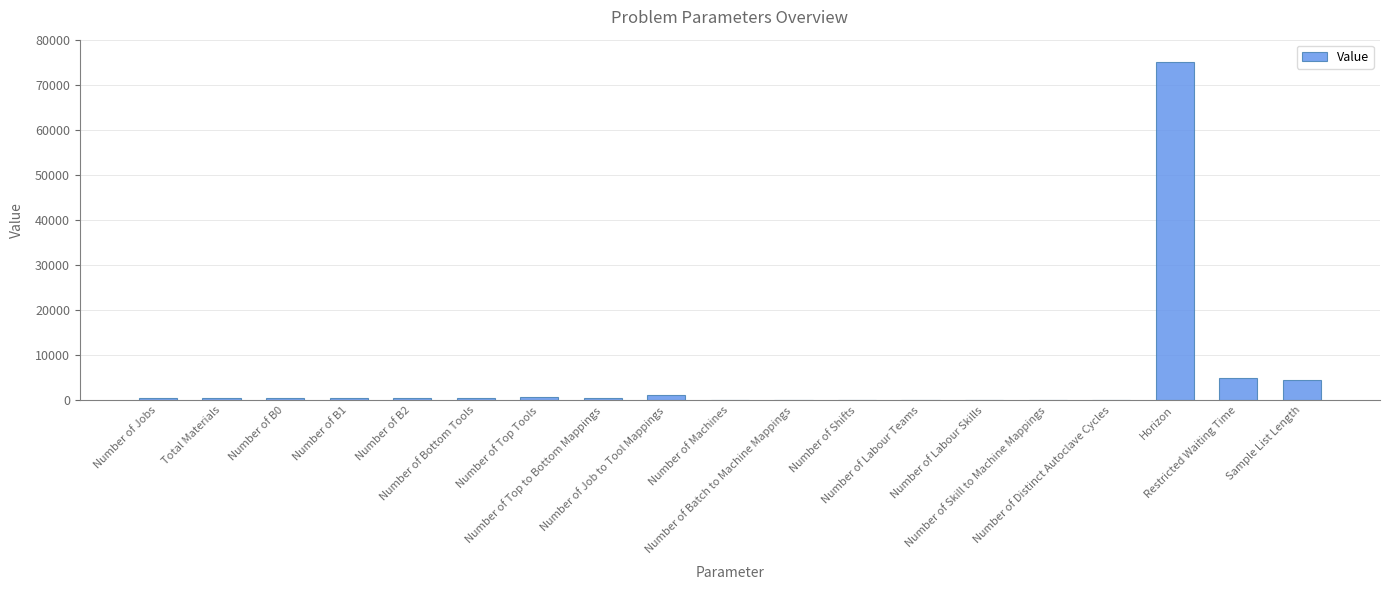

What is the sum of all values?

90318